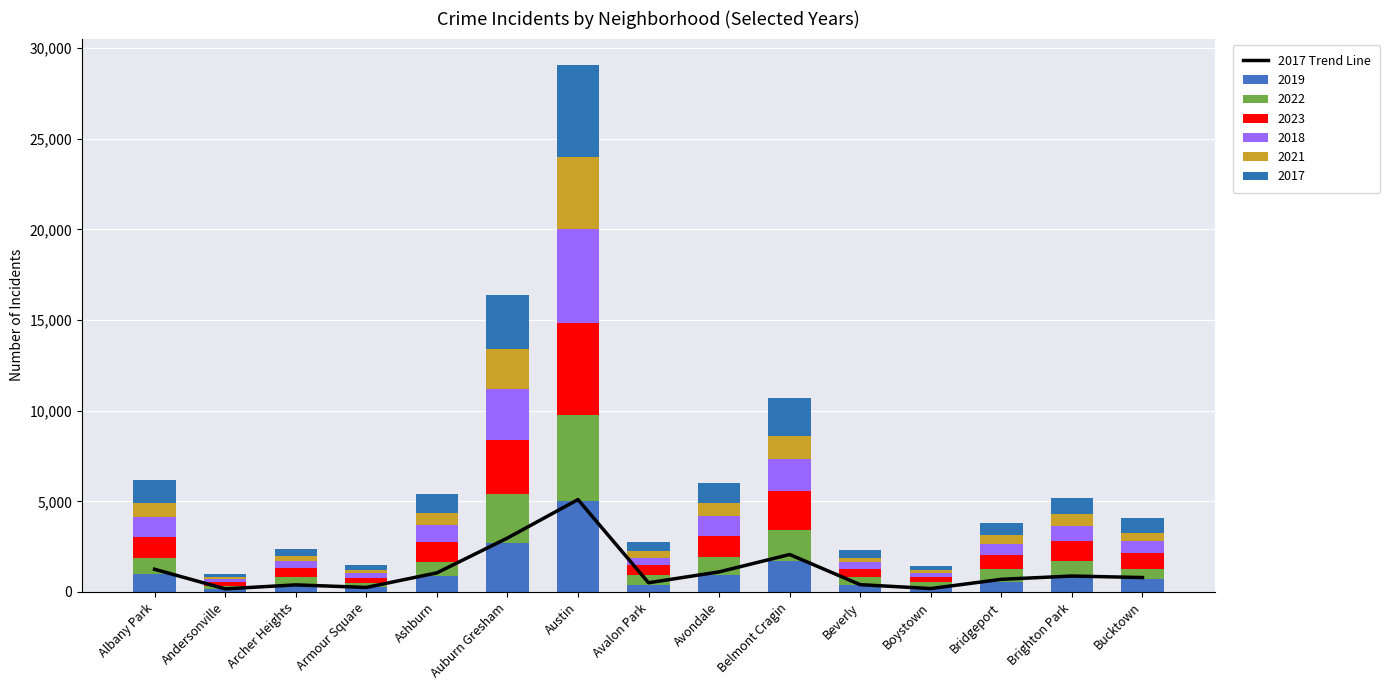

What is the average value?

1189